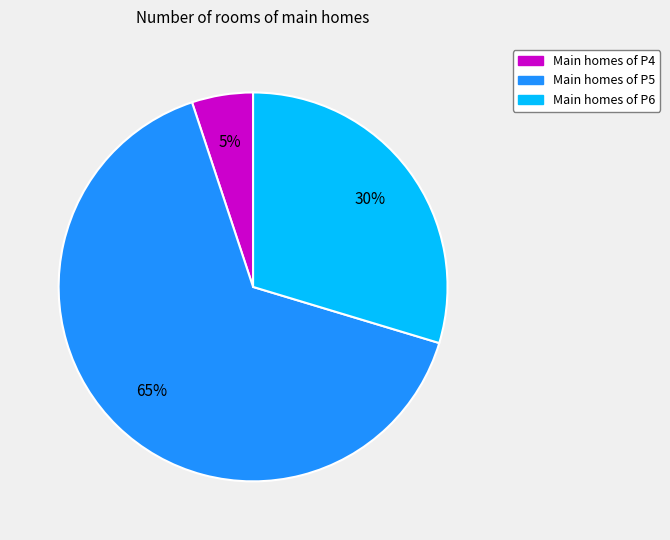

Does any single category account for the majority?

Yes